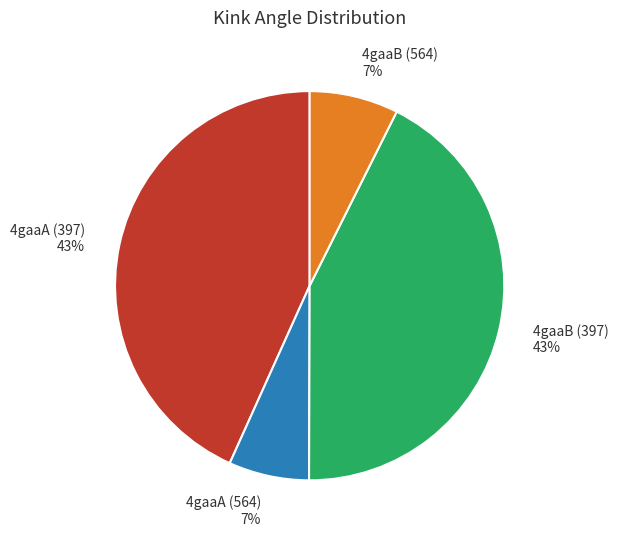

Does 4gaaB (397) represent more than half of the total?

No